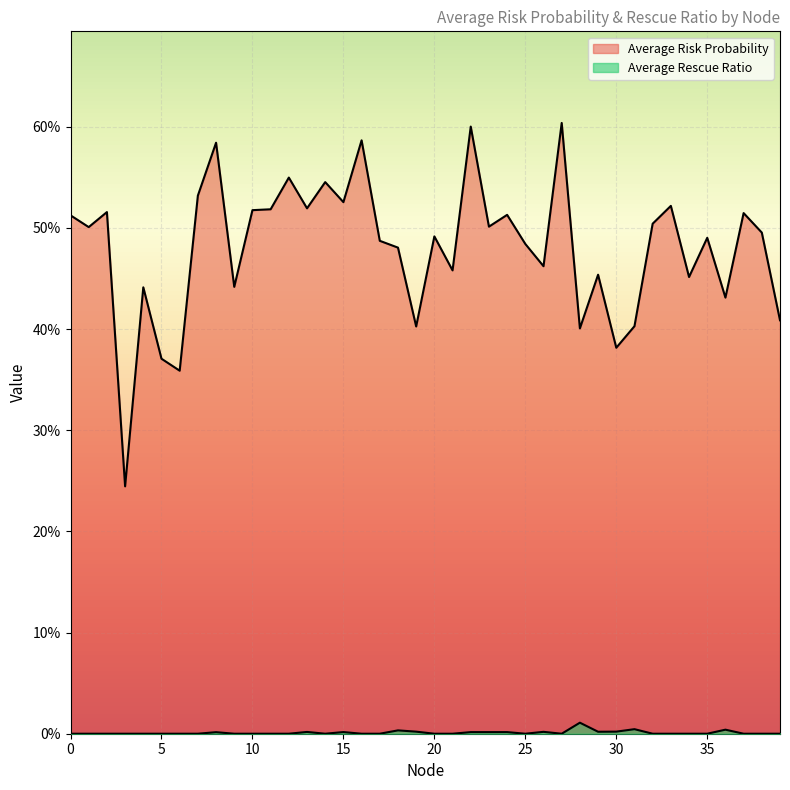

At 23, list the series in order from smallest to largest.

Average Rescue Ratio, Average Risk Probability